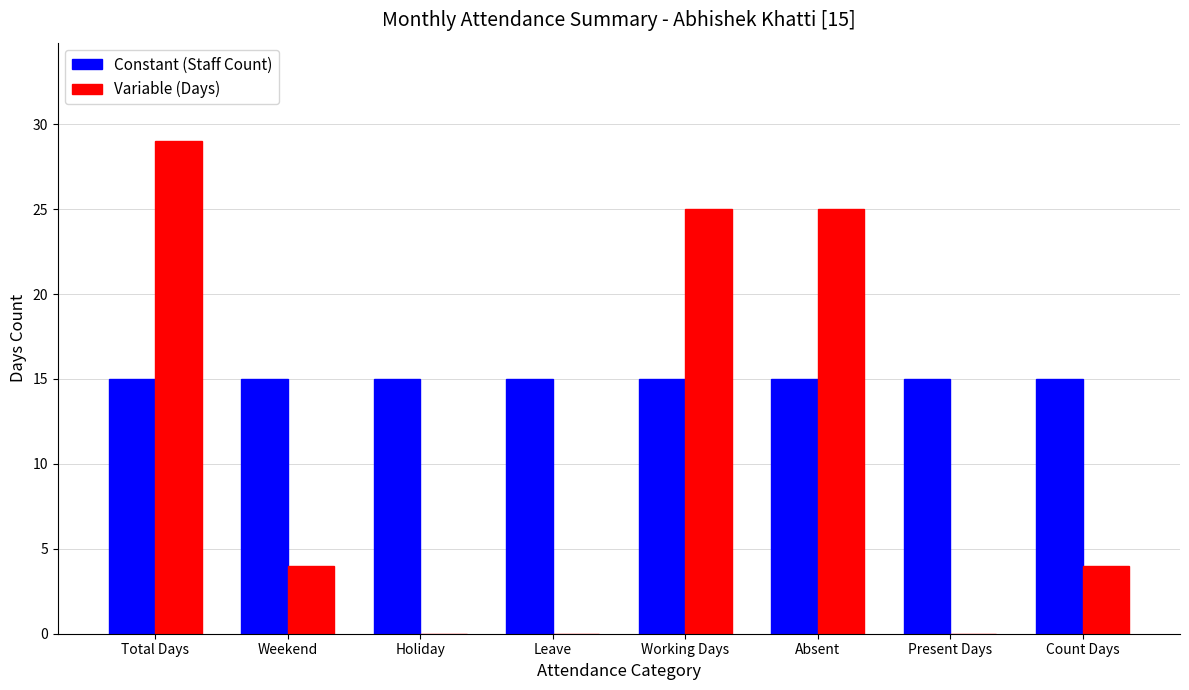

Reading left to right, list all the values displayed in this chart.

Constant (Staff Count): 15	15	15	15	15	15	15	15
Variable (Days): 29	4	0	0	25	25	0	4